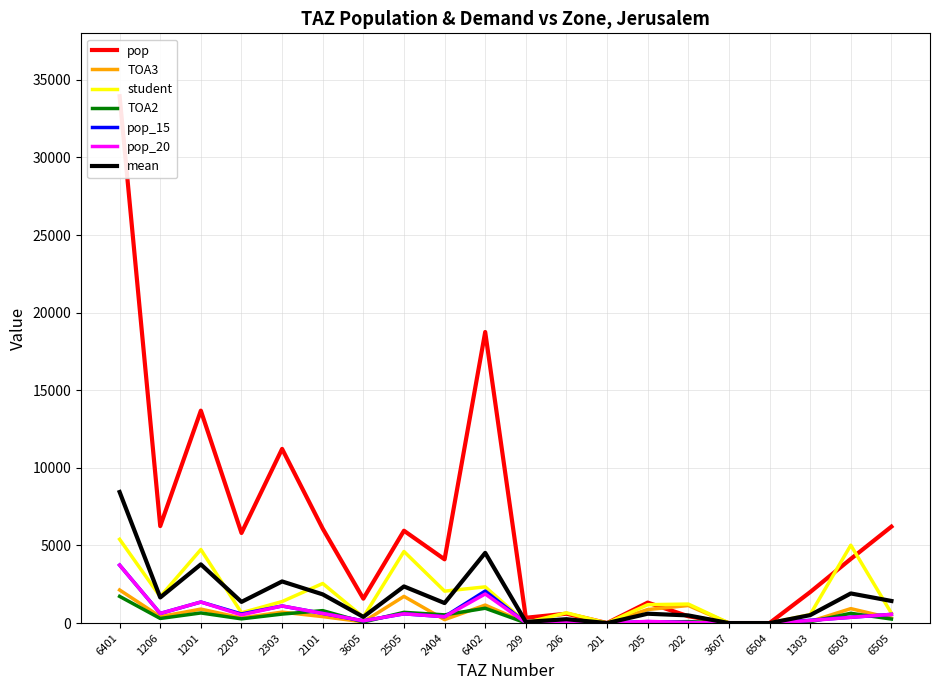

What is the difference between the maximum and minimum values in the TOA3 series?

2132.1